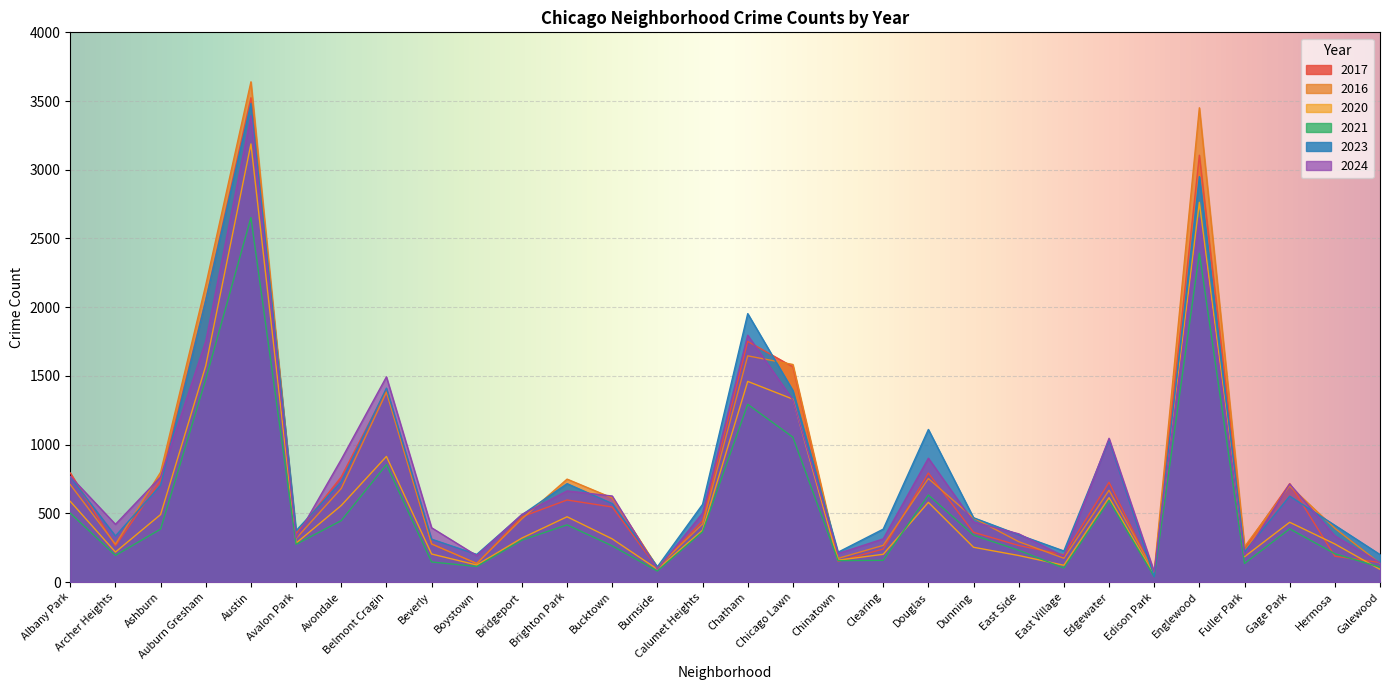

What is the value of the 2020 point at the 30th from the left?

92